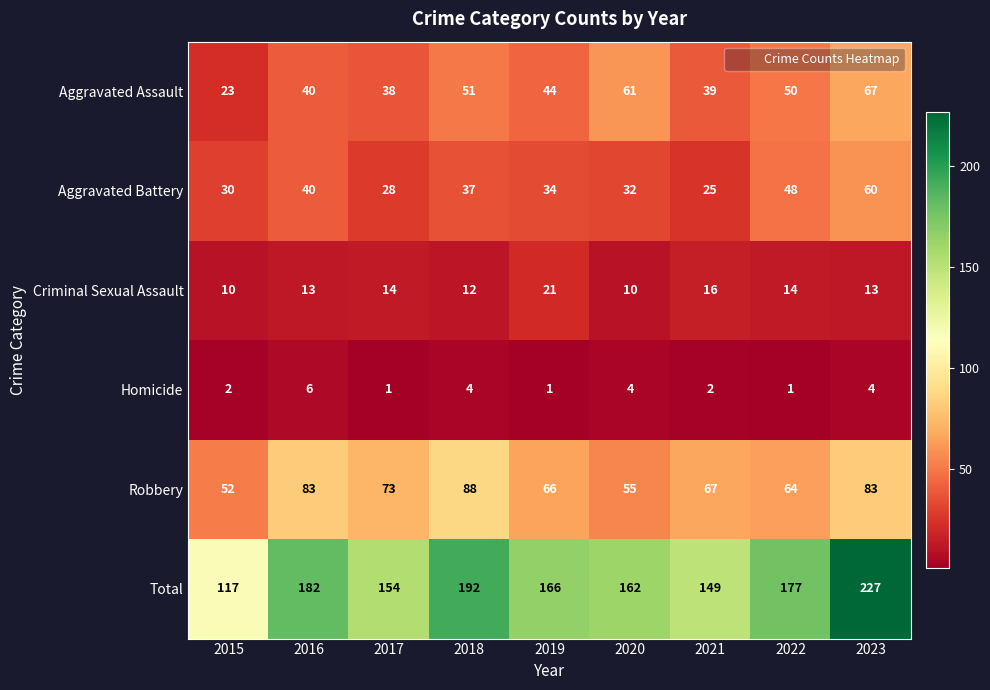

How many data points does each series have?

9